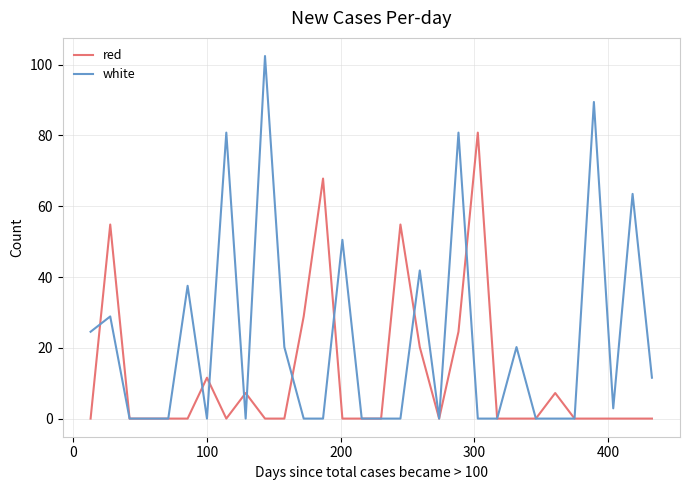

Which series has the widest spread of values?

white